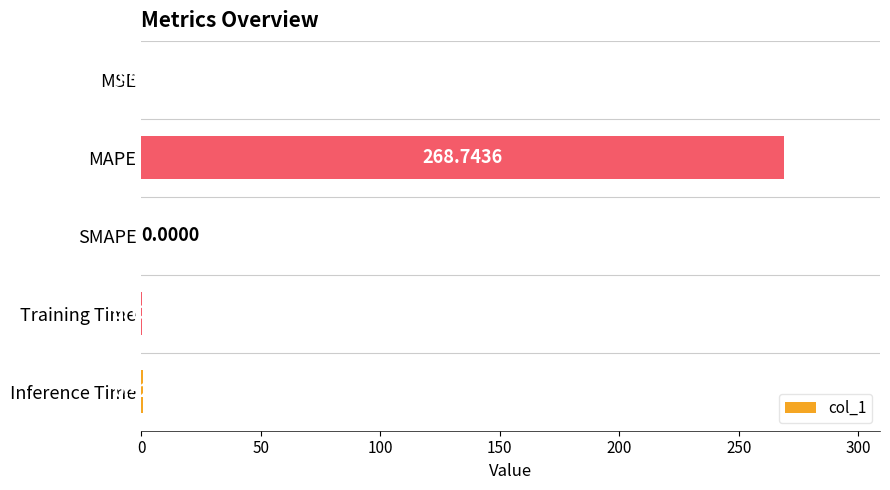

Are the bars horizontal?

Yes